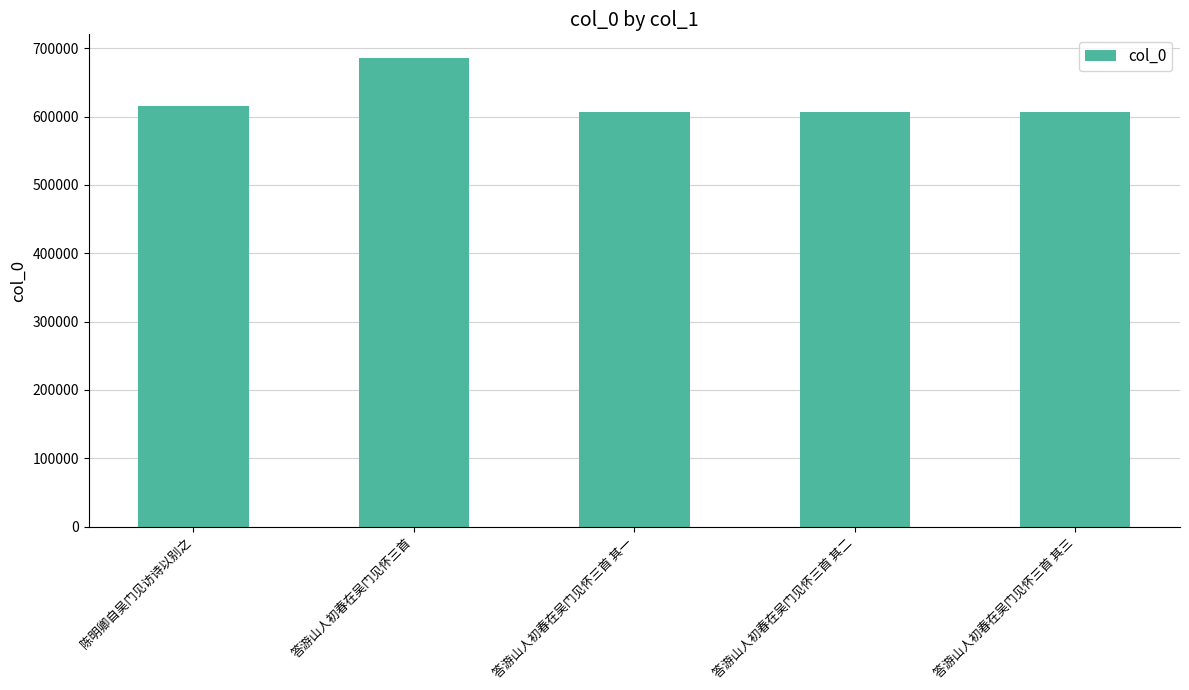

What is the change in value from 答游山人初春在吴门见怀三首 to 答游山人初春在吴门见怀三首 其二?

-79244